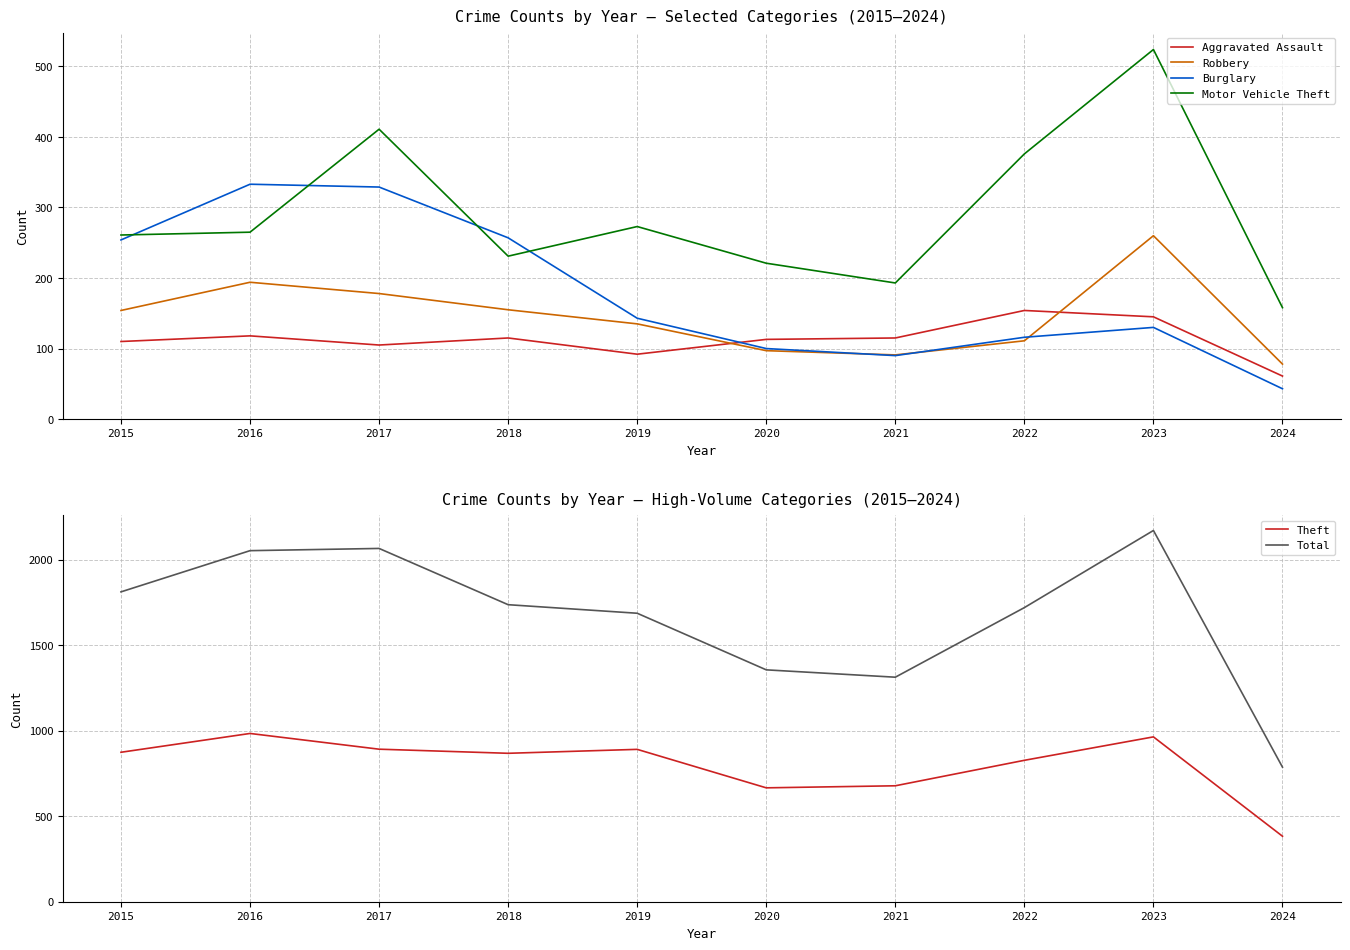

Reading right to left, what are all the values shown in this chart?

Aggravated Assault: 61	145	154	115	113	92	115	105	118	110
Robbery: 78	260	111	91	97	135	155	178	194	154
Burglary: 43	130	116	90	100	143	257	329	333	254
Motor Vehicle Theft: 158	524	376	193	221	273	231	411	265	261
Theft: 383	964	827	678	666	891	868	892	984	874
Total: 787	2171	1720	1313	1356	1687	1737	2066	2053	1812